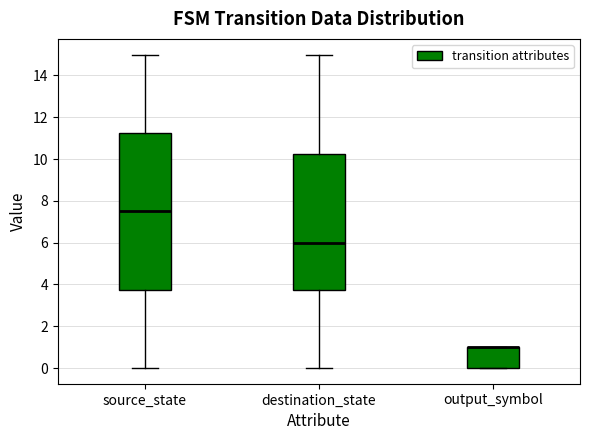

Which box is the tallest, from its lower edge to its upper edge?

source_state